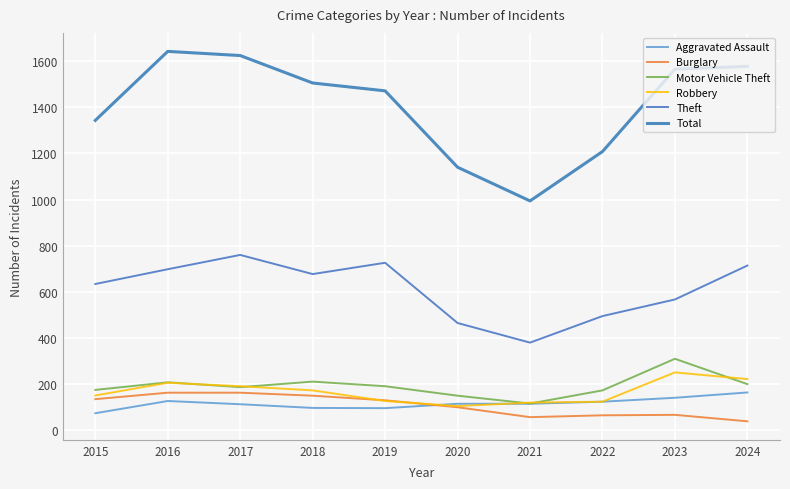

How many lines are shown in the chart?

6